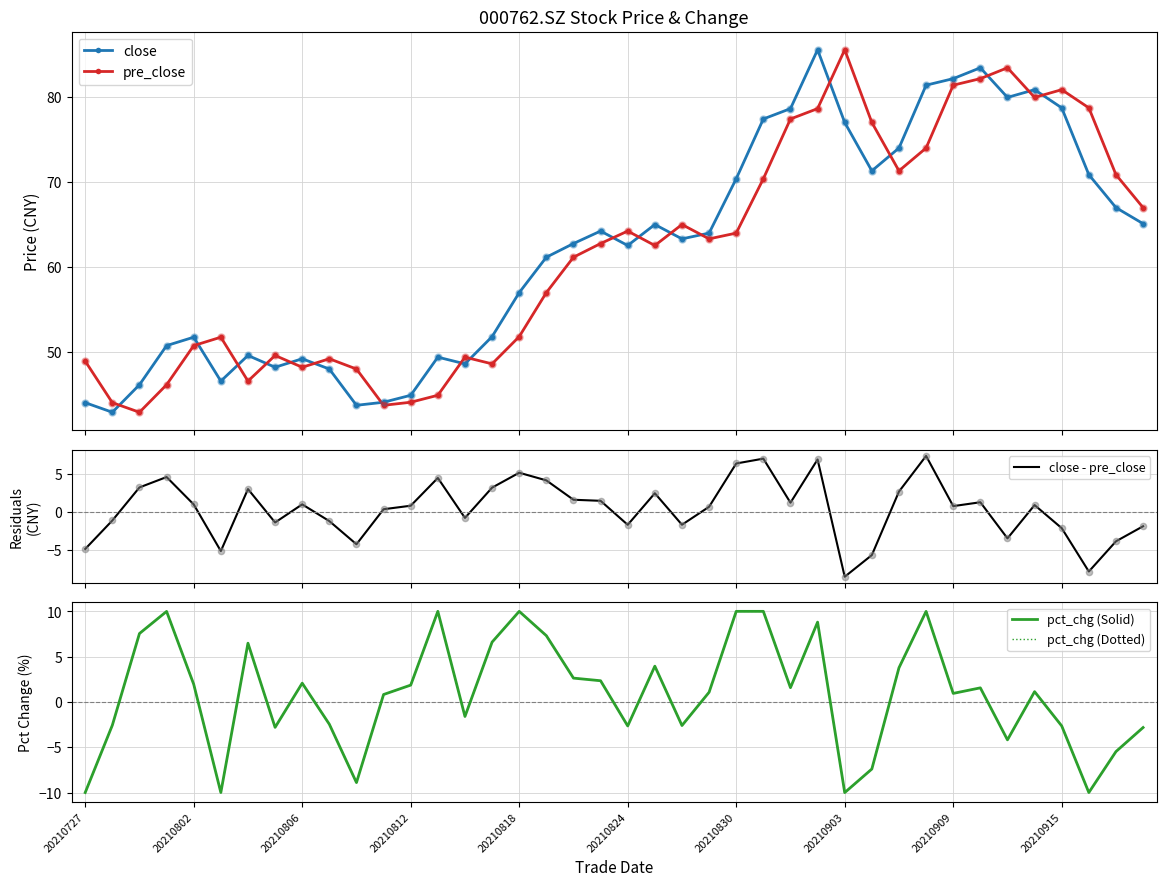

At which category is the sum across all series the highest?

27